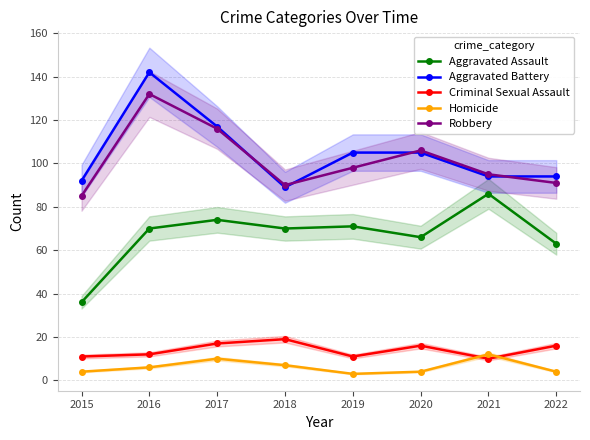

What is the lowest value of the Criminal Sexual Assault series?

10